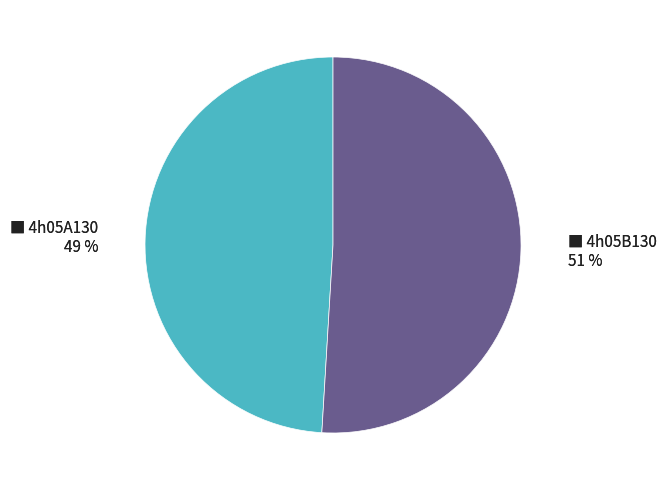

To the nearest percent, what percentage of the pie is 4h05A130?

49%